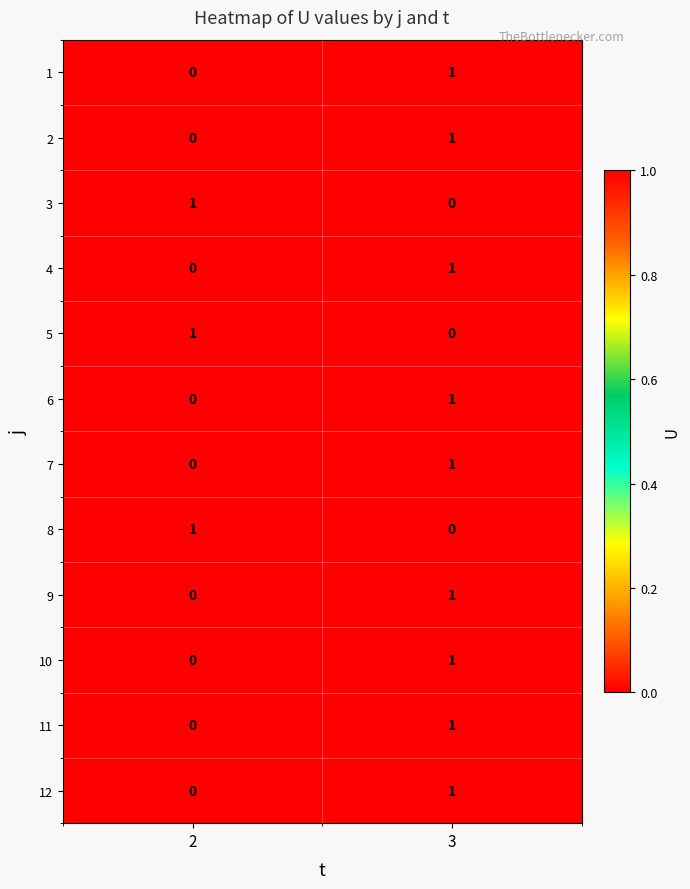

At which category is the sum across all series the highest?

3